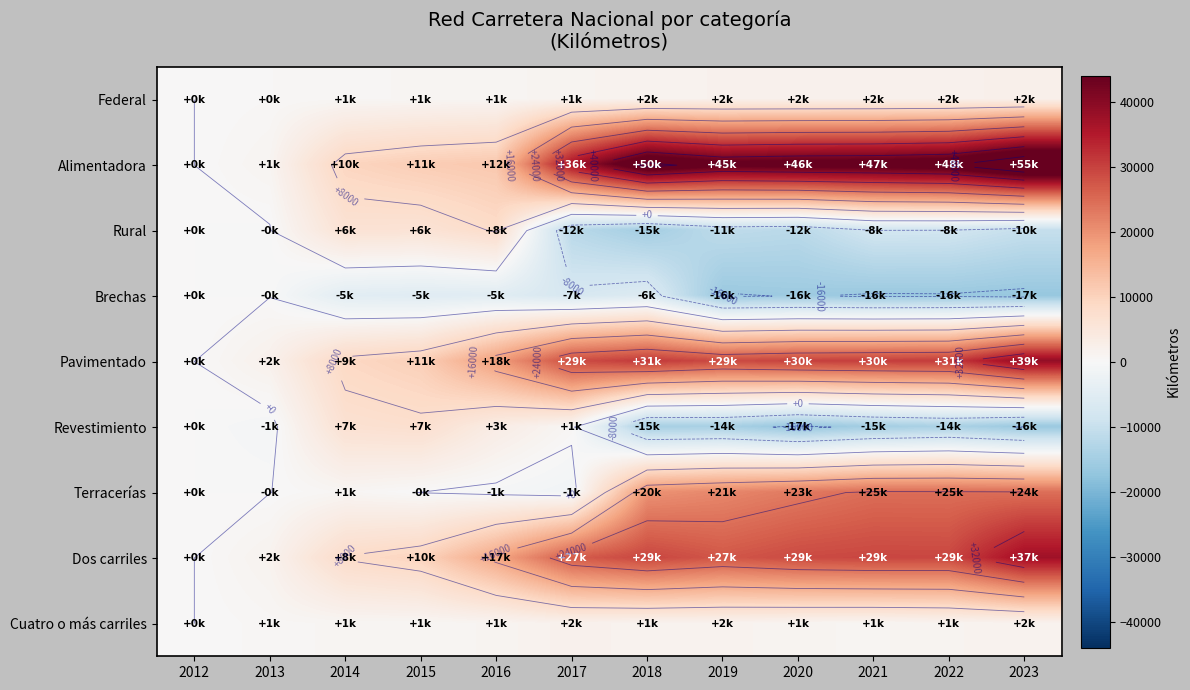

What is the highest value of the Alimentadora series?

54964.0